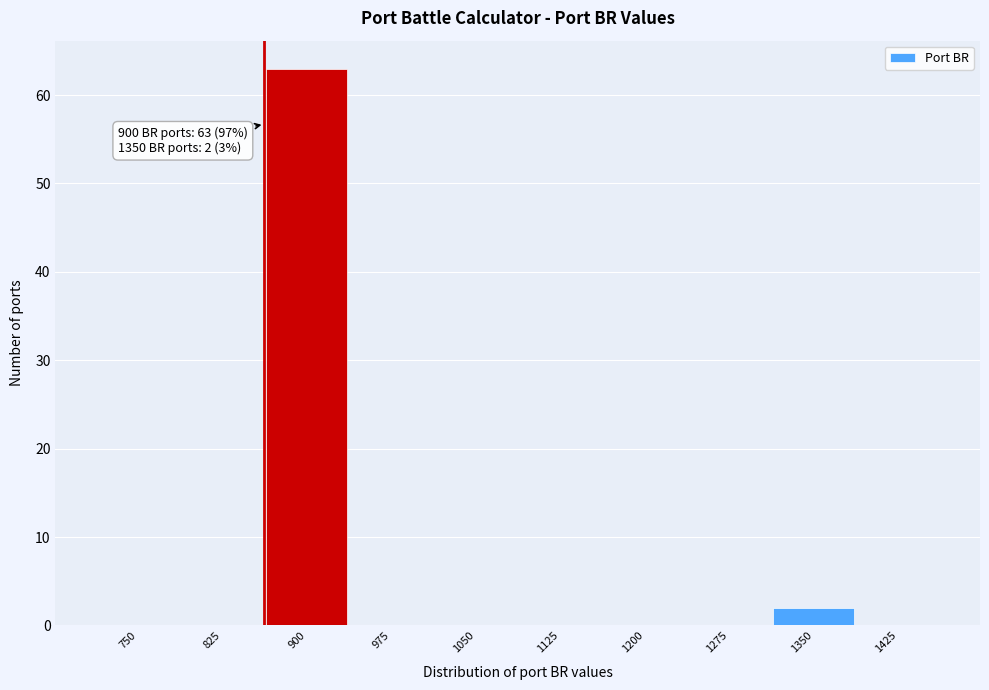

Reading left to right, extract all data points from this chart.

750=0	825=0	900=63	975=0	1050=0	1125=0	1200=0	1275=0	1350=2	1425=0